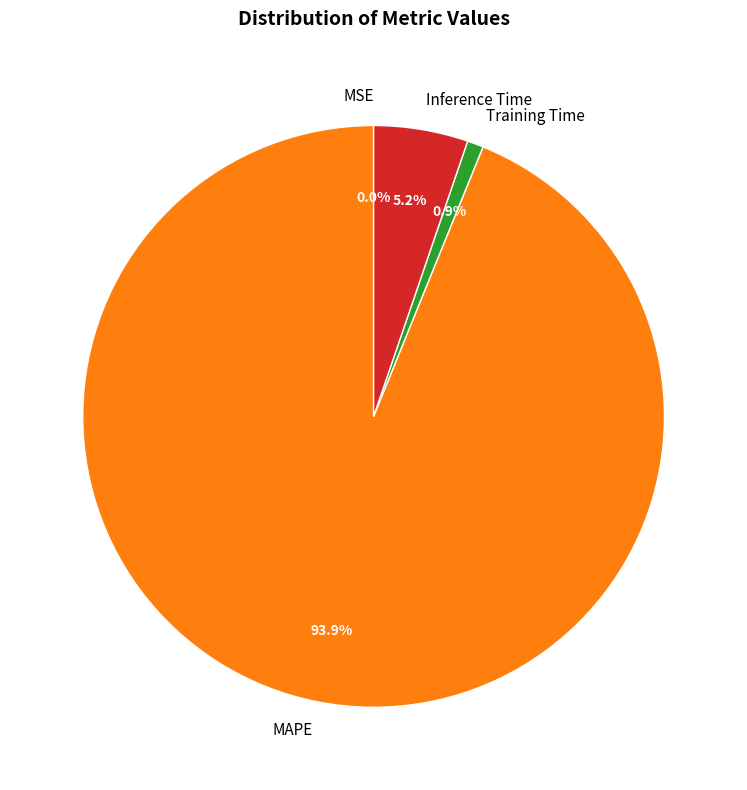

Between Inference Time and MAPE, which is larger?

MAPE